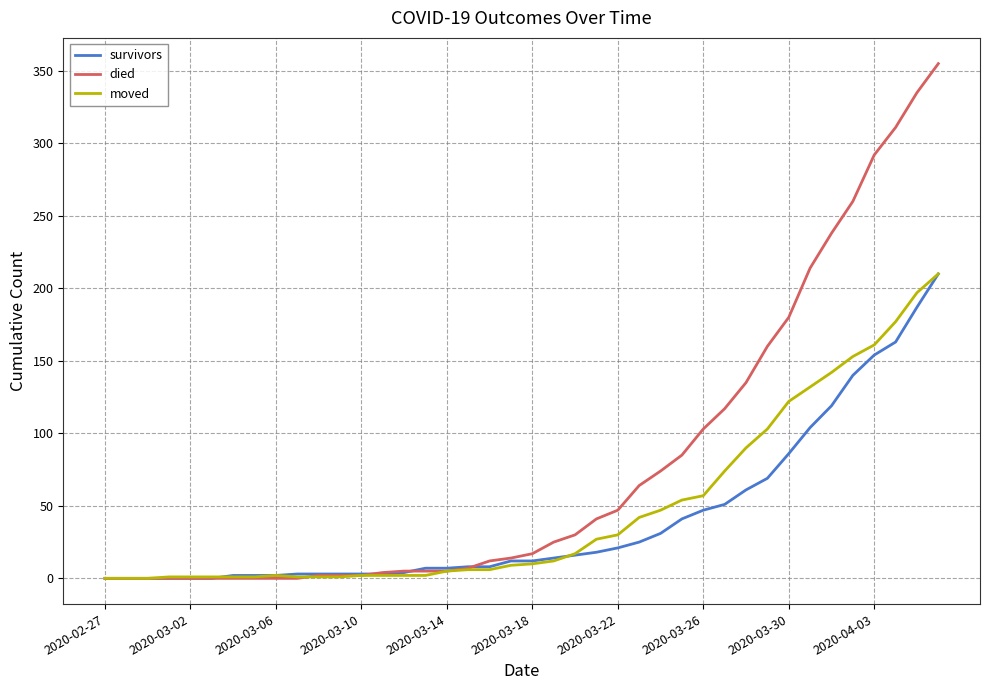

Which series has the largest total across all categories?

died